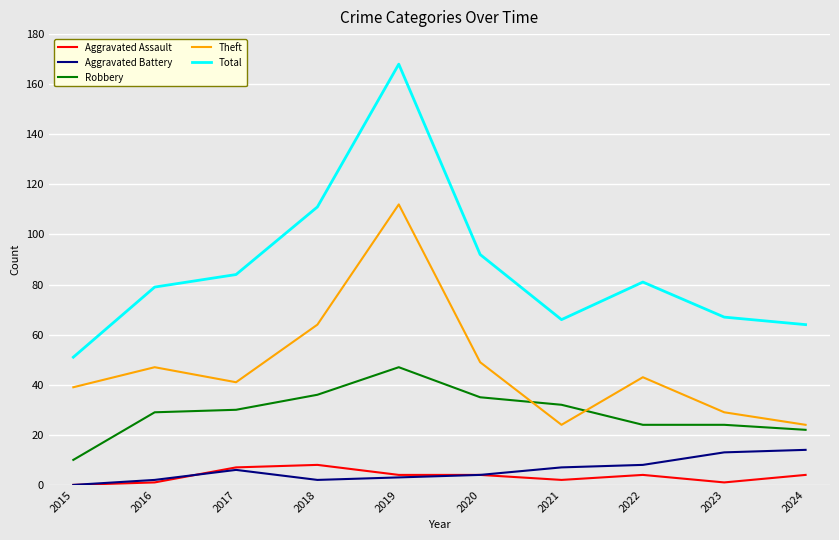

What is the difference between the Total values at 2024 and 2018?

47